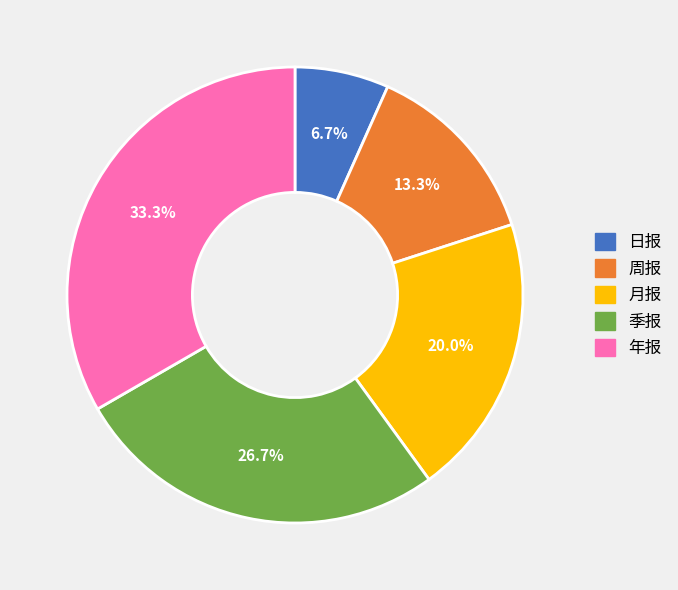

Which slice is the smallest?

日报